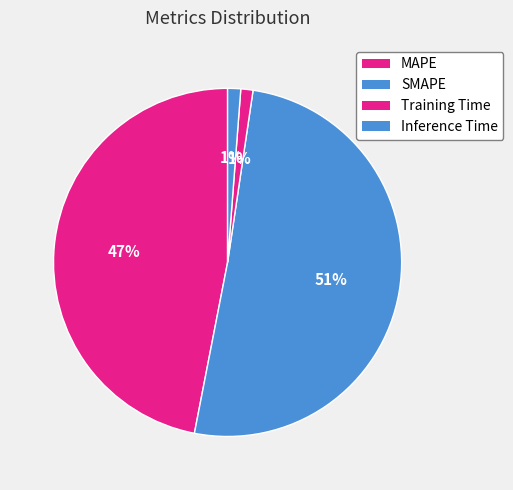

How many segments does this pie chart have?

4